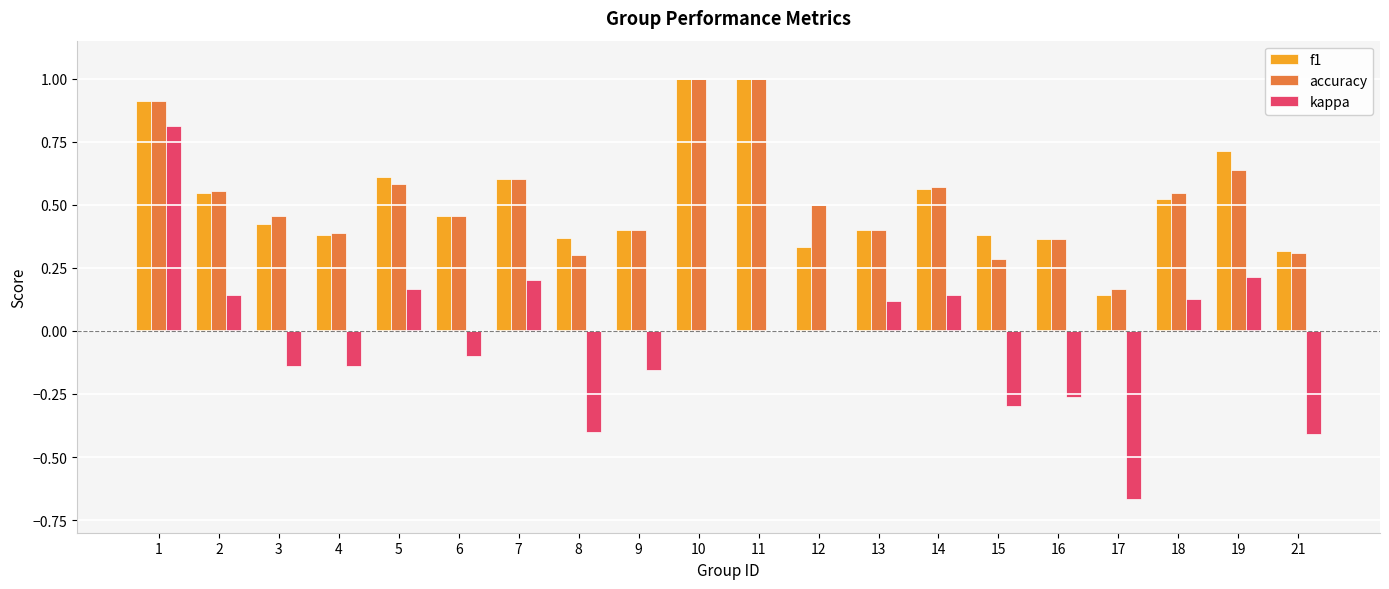

What is the maximum value shown in the chart?

1.0